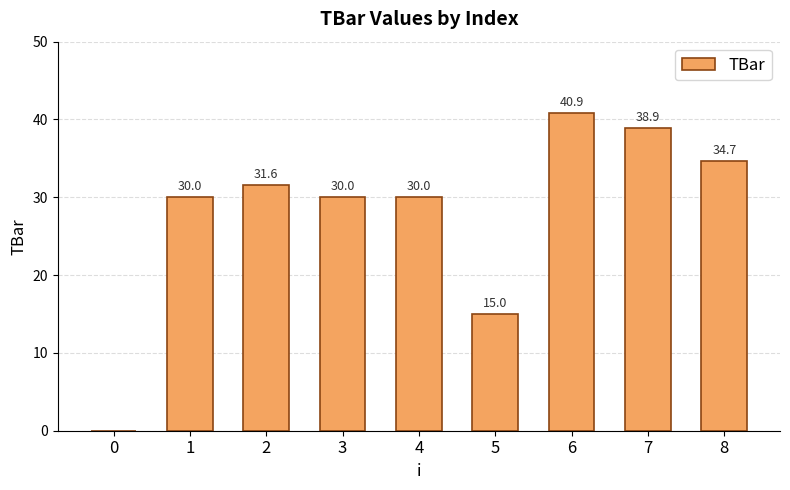

Reading left to right, what are all the values shown in this chart?

0.0	30.0	31.6	30.0	30.0	15.0	40.9	38.9	34.7